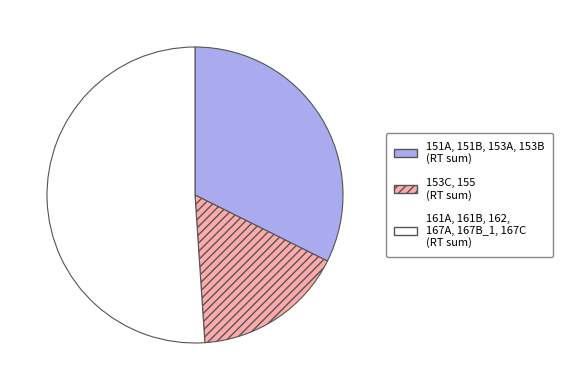

Is there any slice that represents more than half of the pie?

Yes